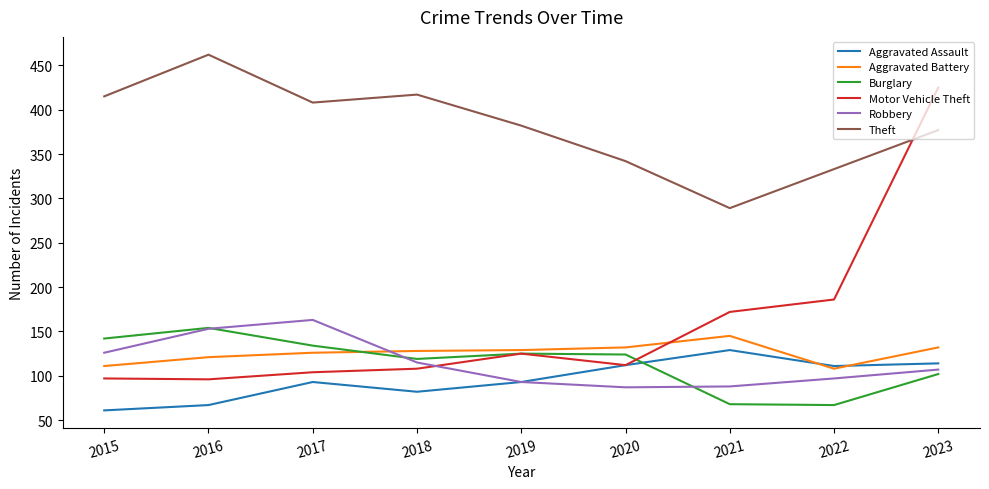

Which series has the largest total across all categories?

Theft